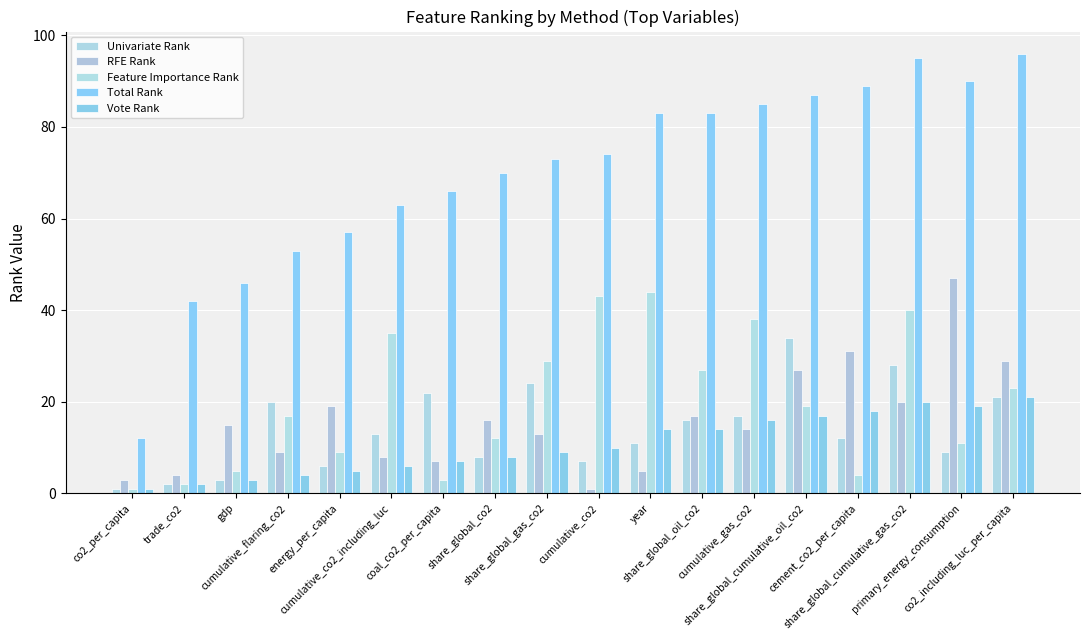

Reading left to right, extract all data points from this chart.

Univariate Rank: 1	2	3	20	6	13	22	8	24	7	11	16	17	34	12	28	9	21
RFE Rank: 3	4	15	9	19	8	7	16	13	1	5	17	14	27	31	20	47	29
Feature Importance Rank: 1	2	5	17	9	35	3	12	29	43	44	27	38	19	4	40	11	23
Total Rank: 12	42	46	53	57	63	66	70	73	74	83	83	85	87	89	95	90	96
Vote Rank: 1	2	3	4	5	6	7	8	9	10	14	14	16	17	18	20	19	21